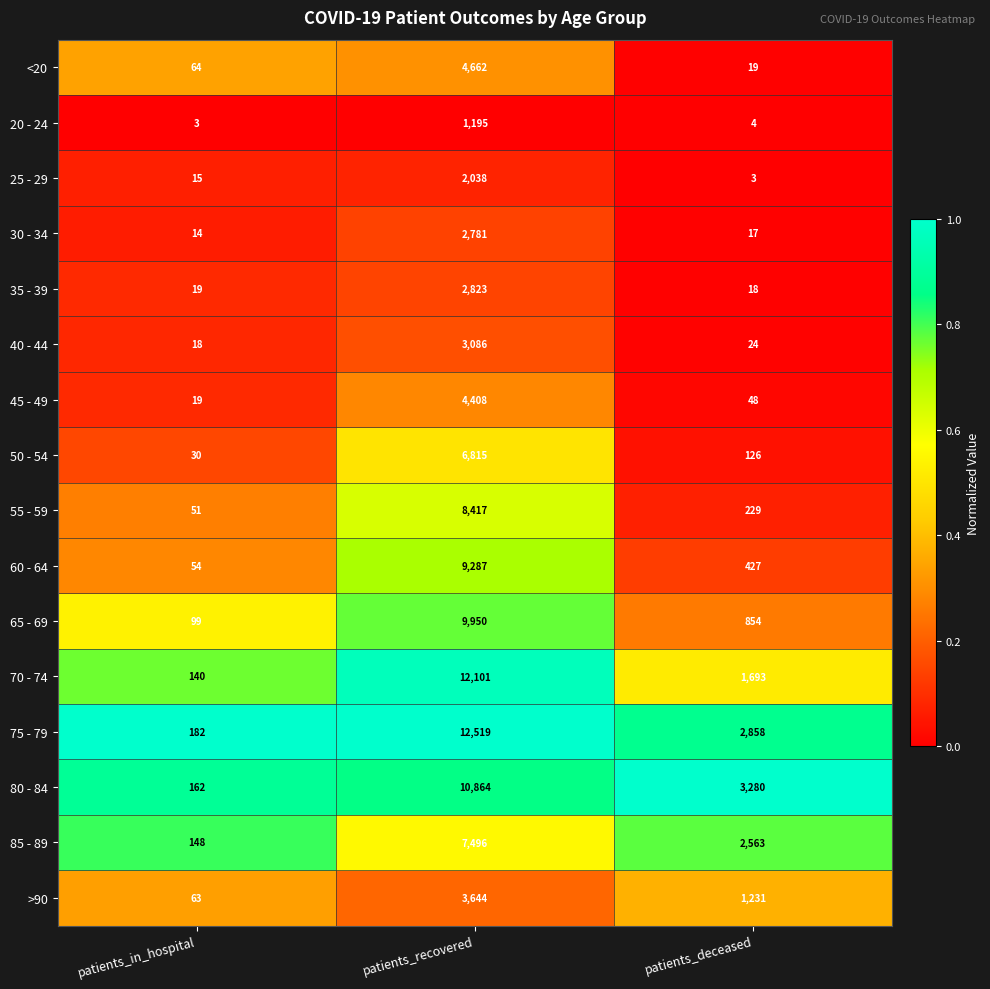

Is the value of <20 at patients_recovered greater than the value of 80 - 84 at patients_in_hospital?

Yes